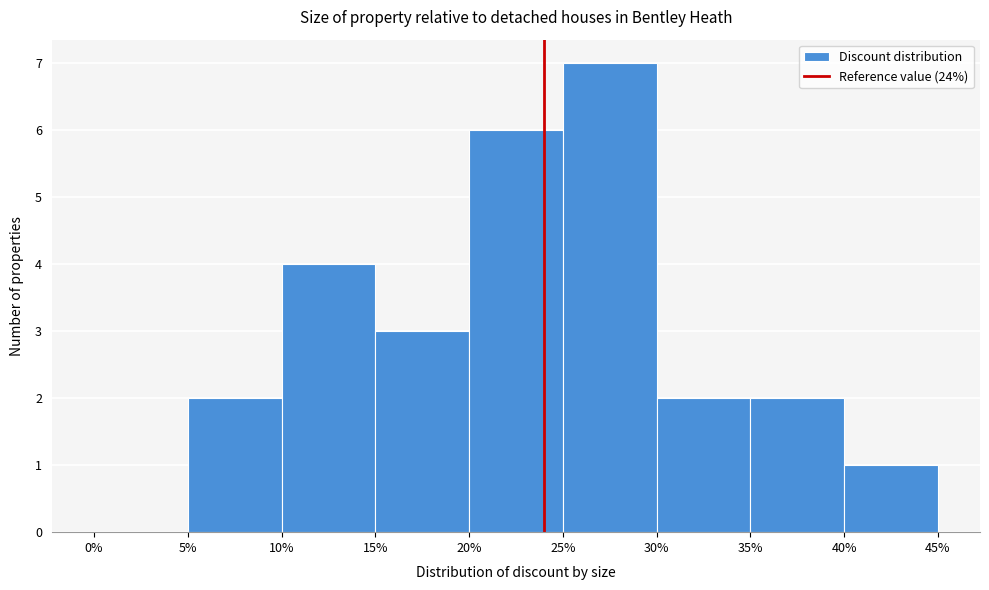

Reading left to right, list every bar in this chart as the range it spans on the x-axis followed by its height. The values are not printed on the chart, so give them approximately, as read against the axis.

0% to 5%: 0
5% to 10%: 2
10% to 15%: 4
15% to 20%: 3
20% to 25%: 6
25% to 30%: 7
30% to 35%: 2
35% to 40%: 2
40% to 45%: 1